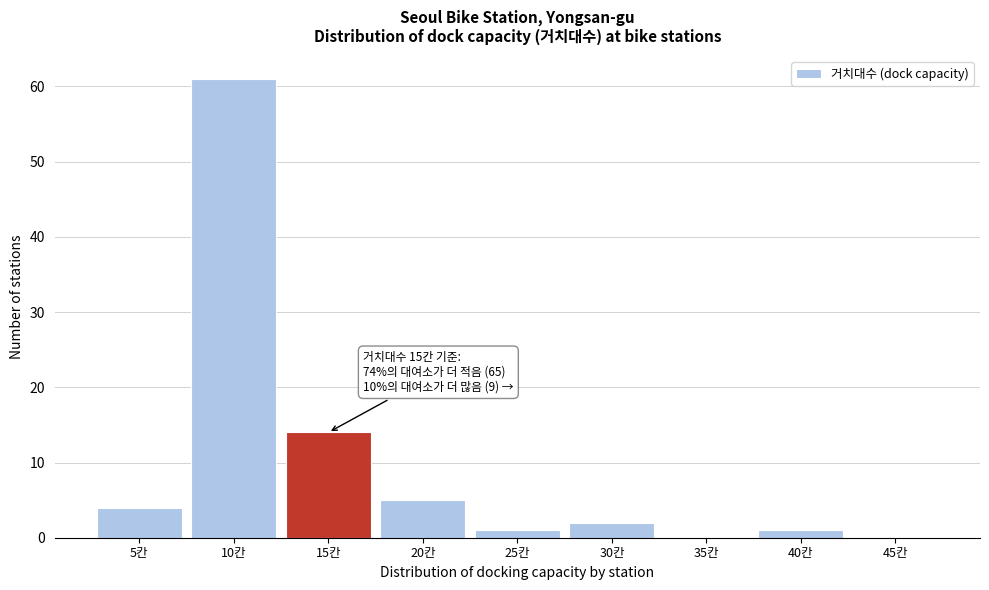

Reading right to left, list all the values displayed in this chart.

45칸=0	40칸=1	35칸=0	30칸=2	25칸=1	20칸=5	15칸=14	10칸=61	5칸=4